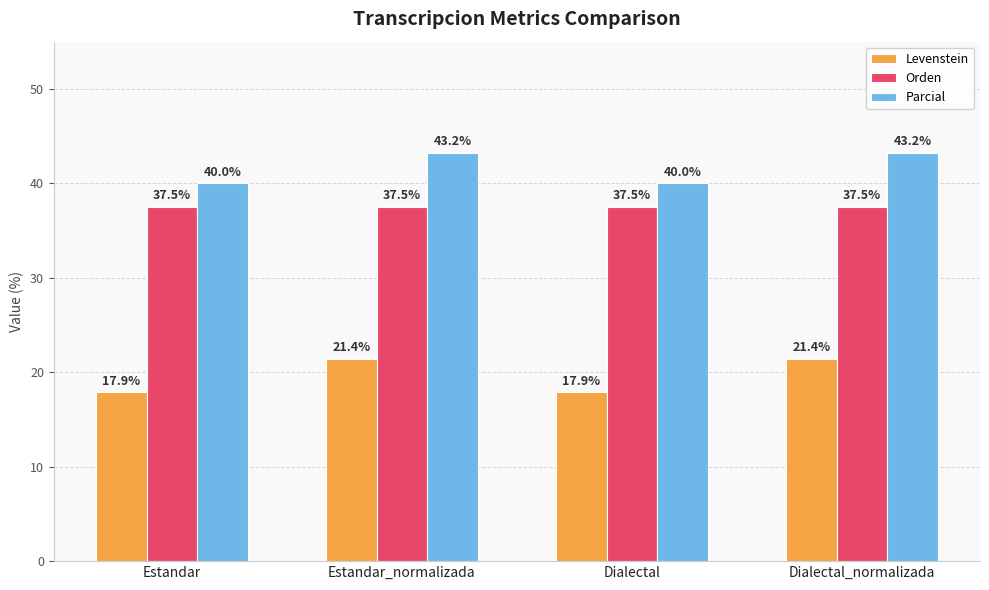

List the series in order of their peak value, highest first.

Parcial, Orden, Levenstein